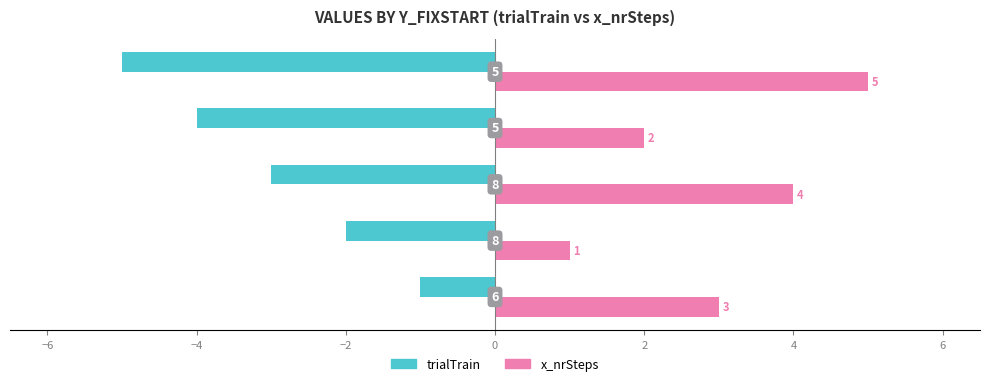

What is the difference between the maximum and second lowest values in the trialTrain series?

3